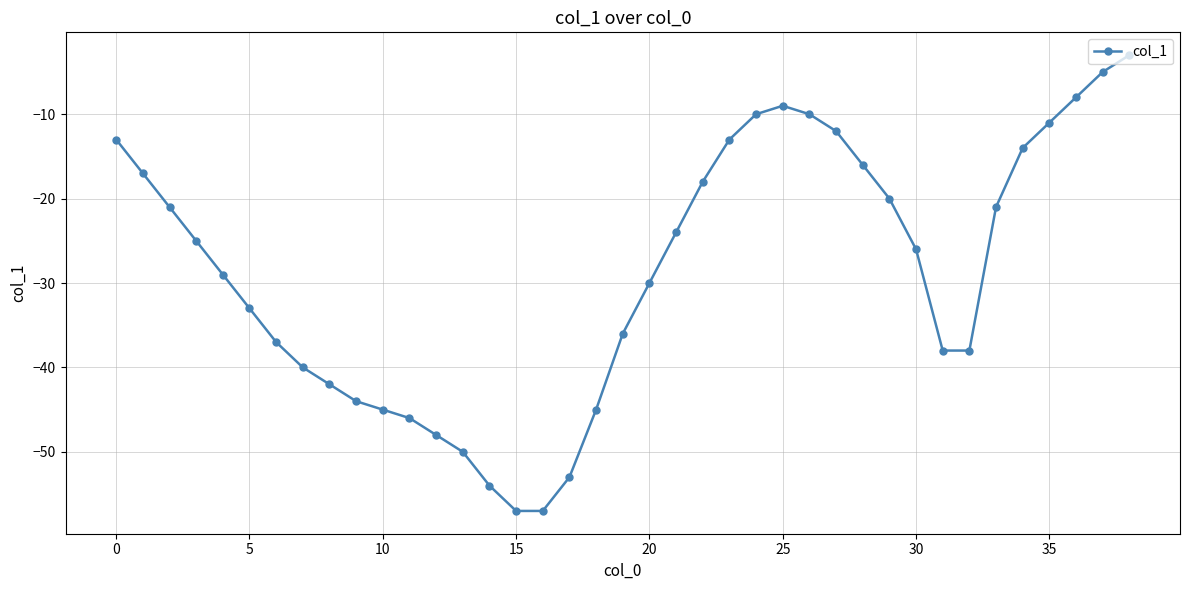

What is the value of the 23rd point from the left?

-18